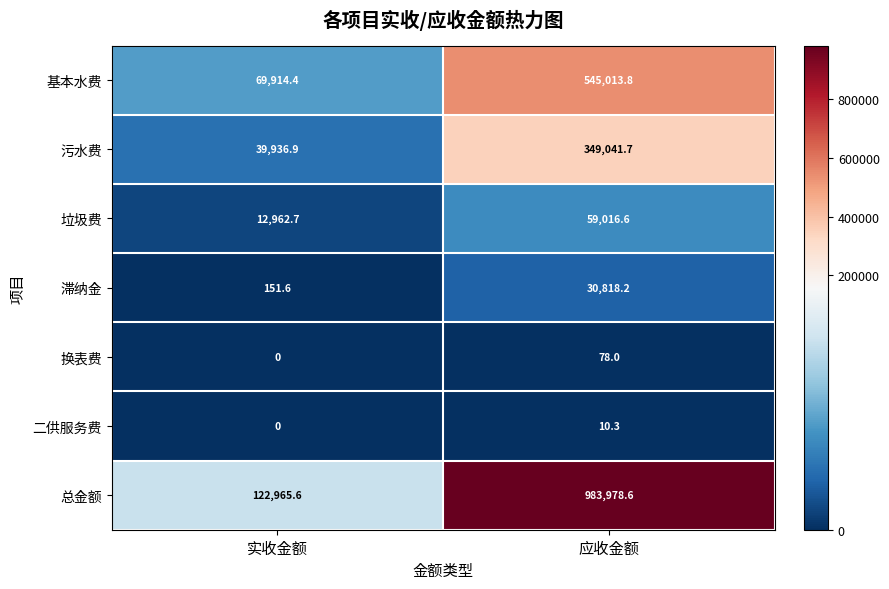

Is it true that 污水费 equals 62285.3 at 实收金额?

False